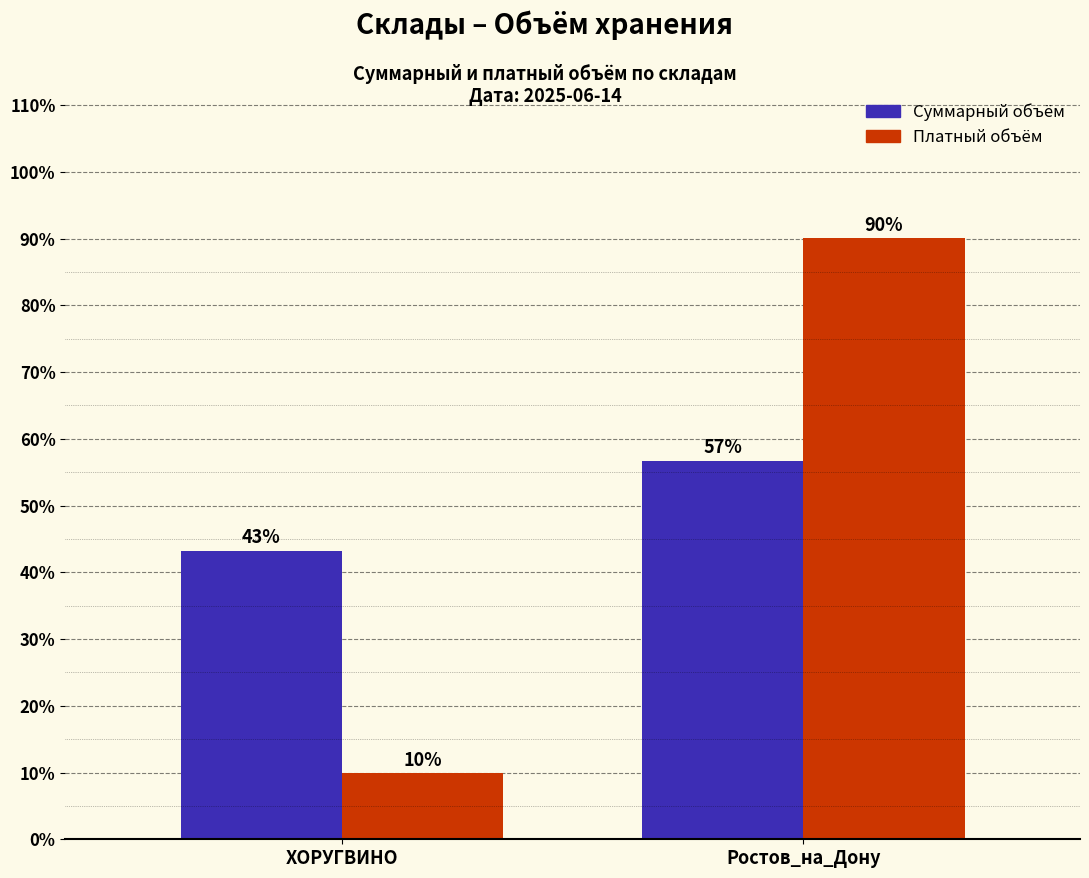

What are all the series names shown in the legend?

Суммарный объём, Платный объём